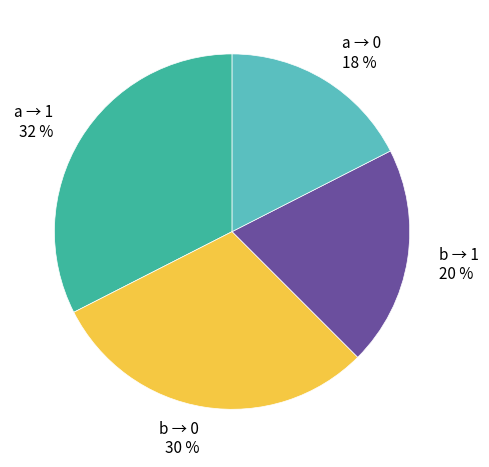

To the nearest percent, what is the difference between the a → 1 and a → 0 slice percentages?

15%